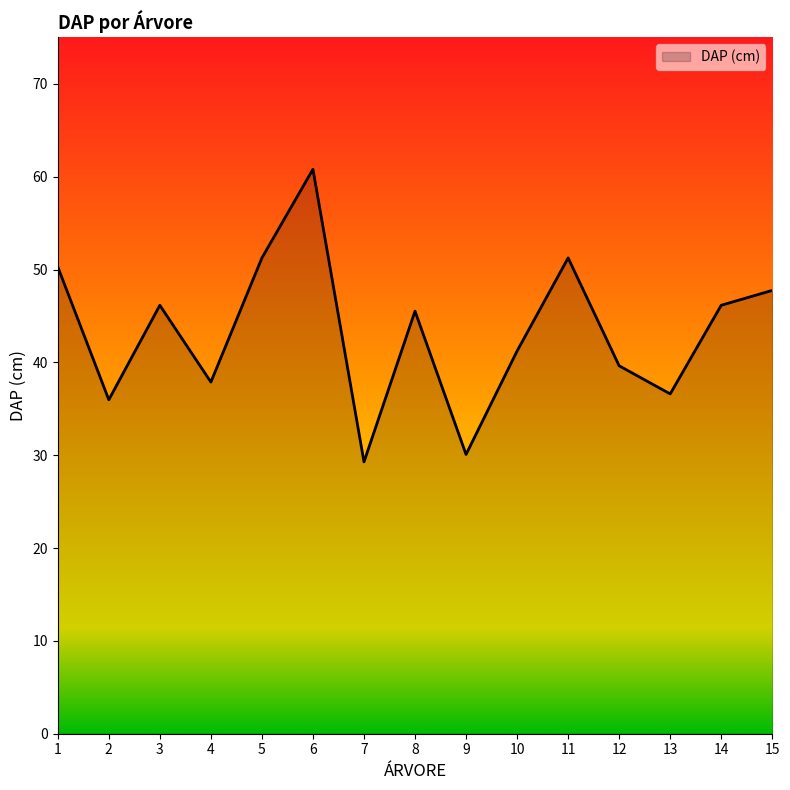

How many lines are shown in the chart?

1